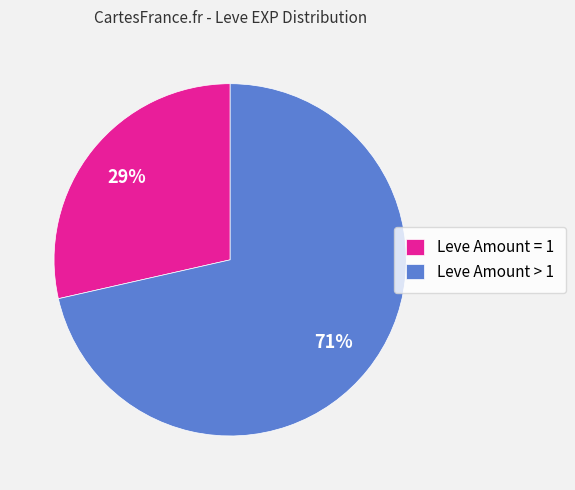

Rank the categories by value from highest to lowest.

Leve Amount > 1, Leve Amount = 1